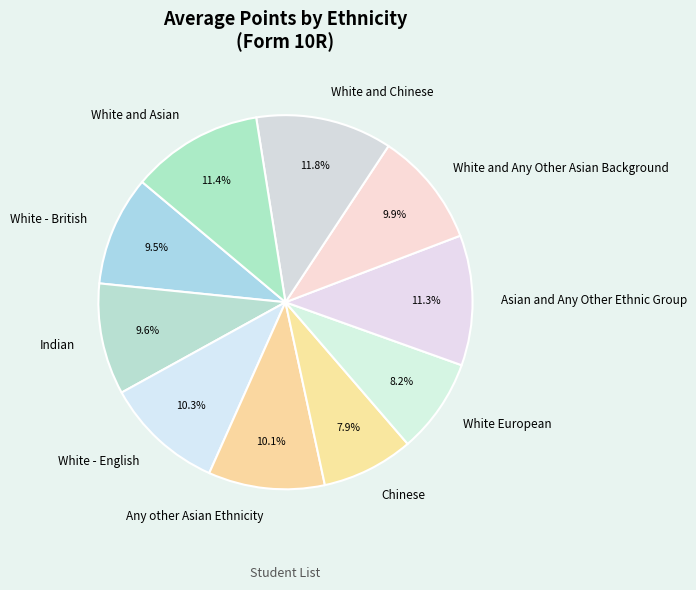

Approximately how many times larger is the value at Any other Asian Ethnicity compared to Chinese?

1.3